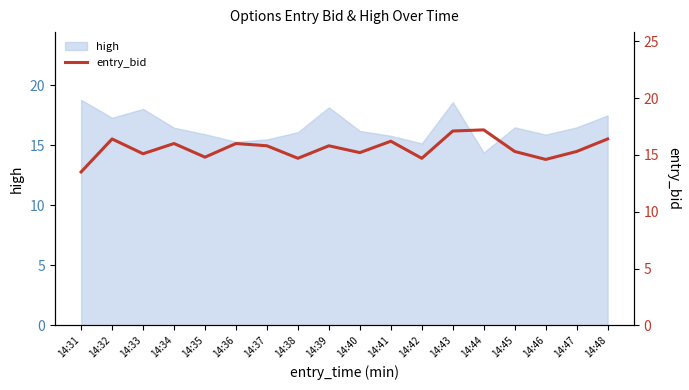

What is the value of the 4th point from the left?

16.0